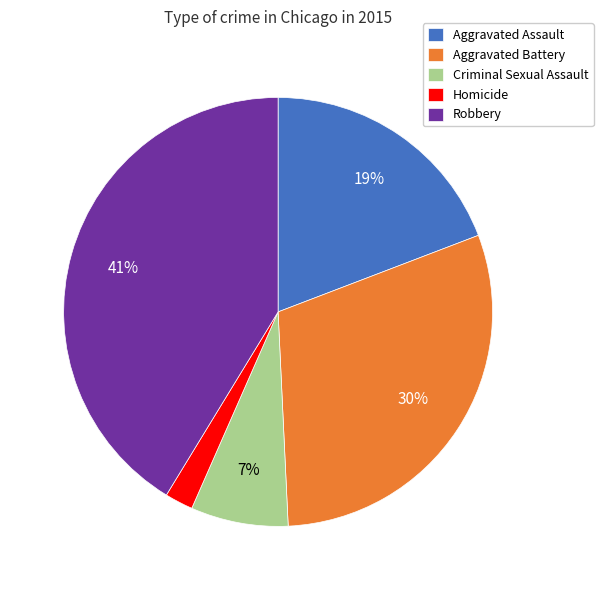

Which has a higher value, Criminal Sexual Assault or Aggravated Battery?

Aggravated Battery